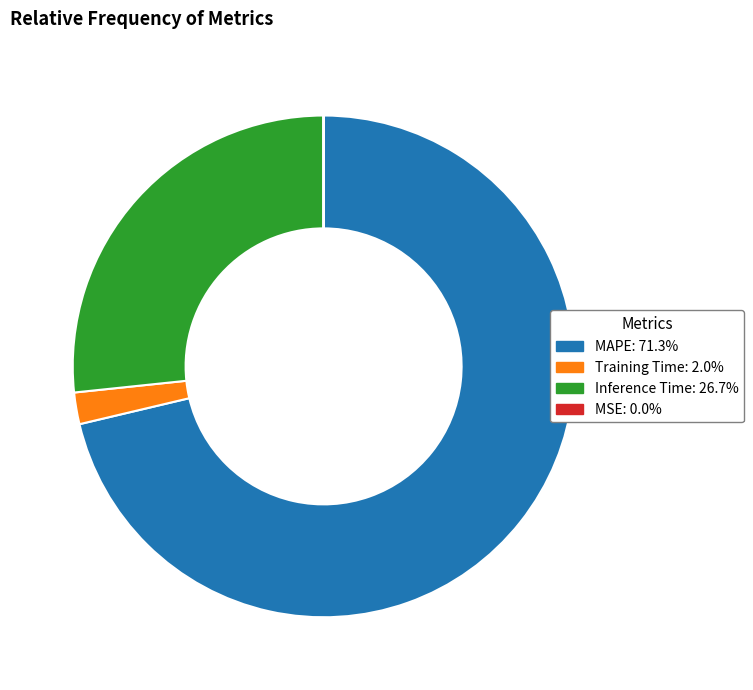

The Inference Time slice represents 27% of the pie. True or false?

True